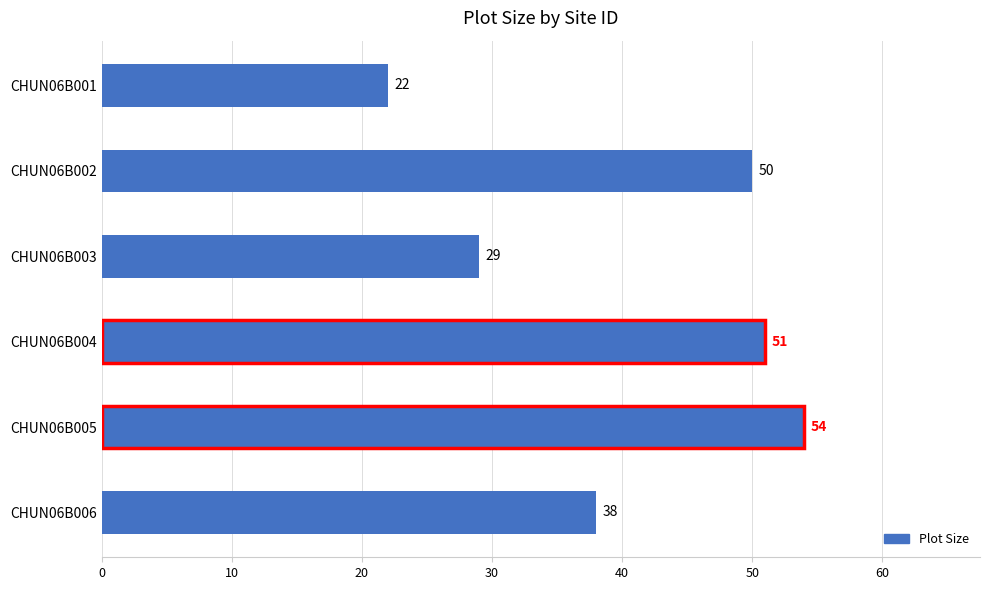

What is the difference between the maximum and second lowest values?

25